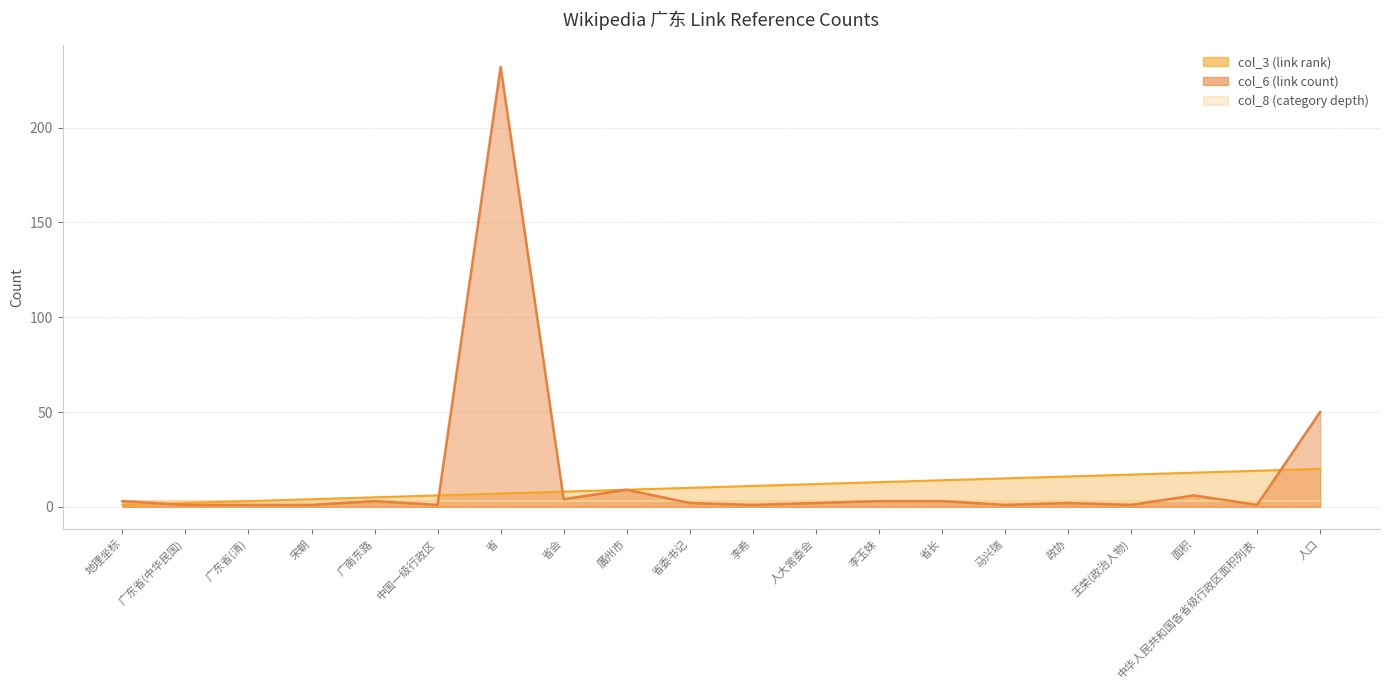

At how many categories does at least one series exceed 174?

1